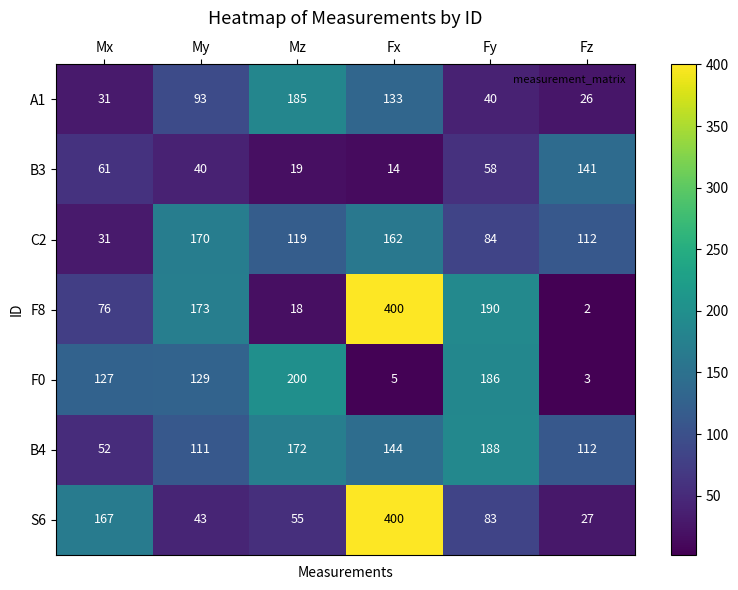

Rank the categories by B4 value from highest to lowest.

Fy, Mz, Fx, Fz, My, Mx